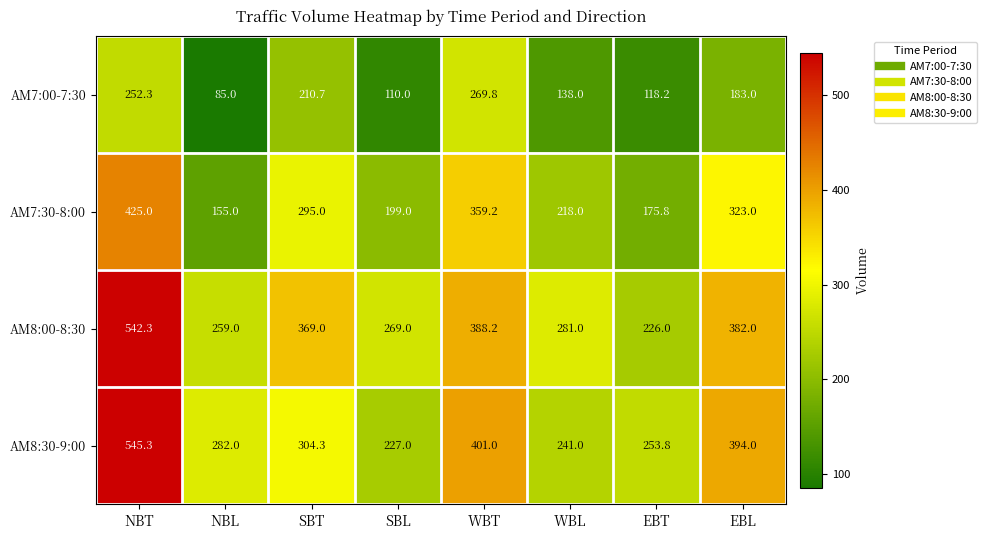

Count the number of categories in the chart.

8